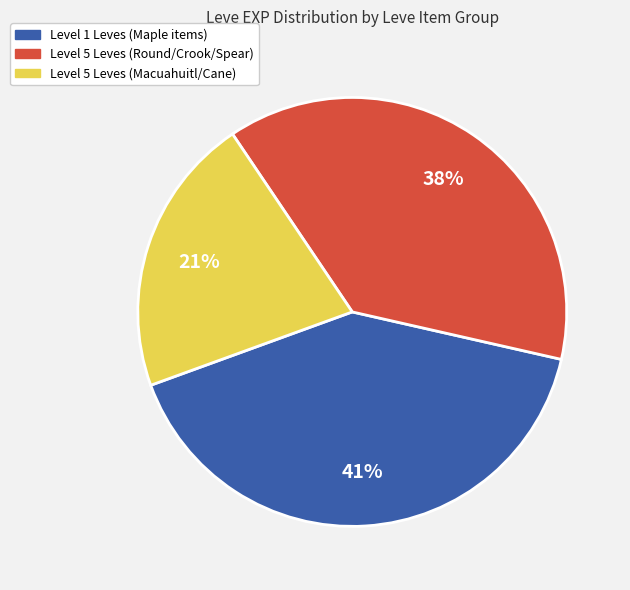

To the nearest percent, what is the difference between the largest and smallest slice percentages?

20%